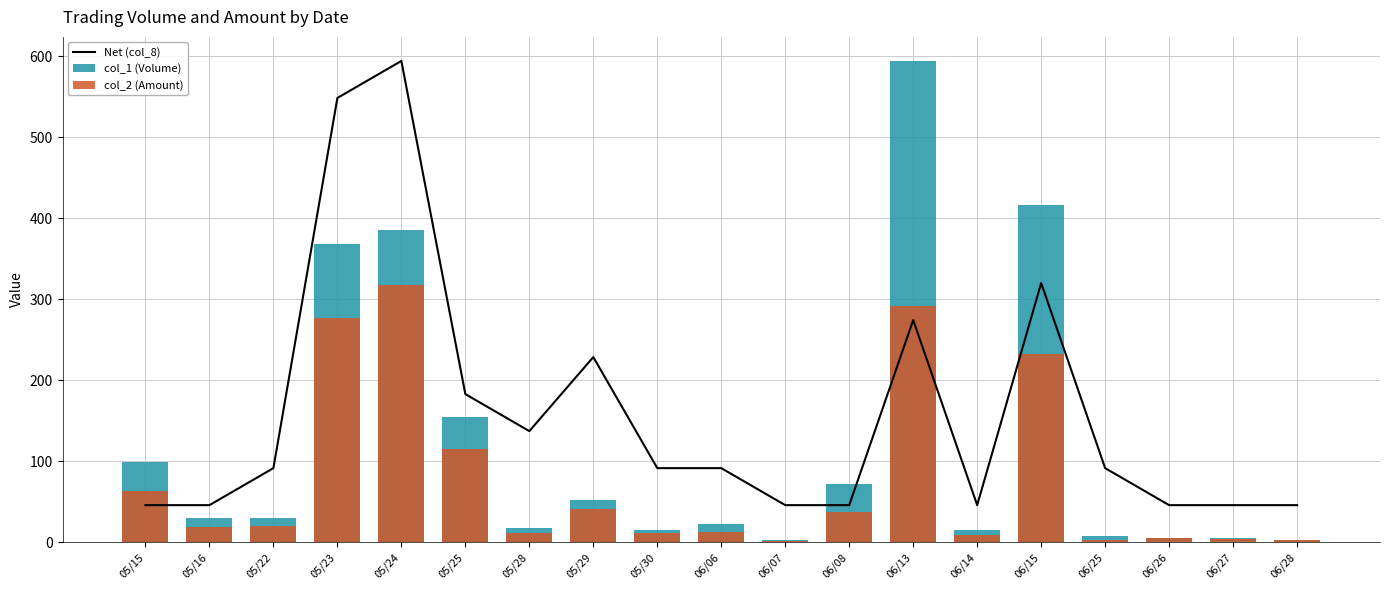

Where is col_2 (Amount) nearest to the value 159?

05/25